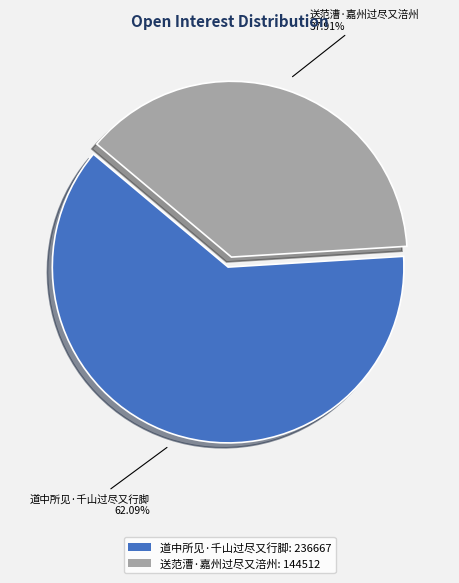

How many slices are in this pie chart?

2